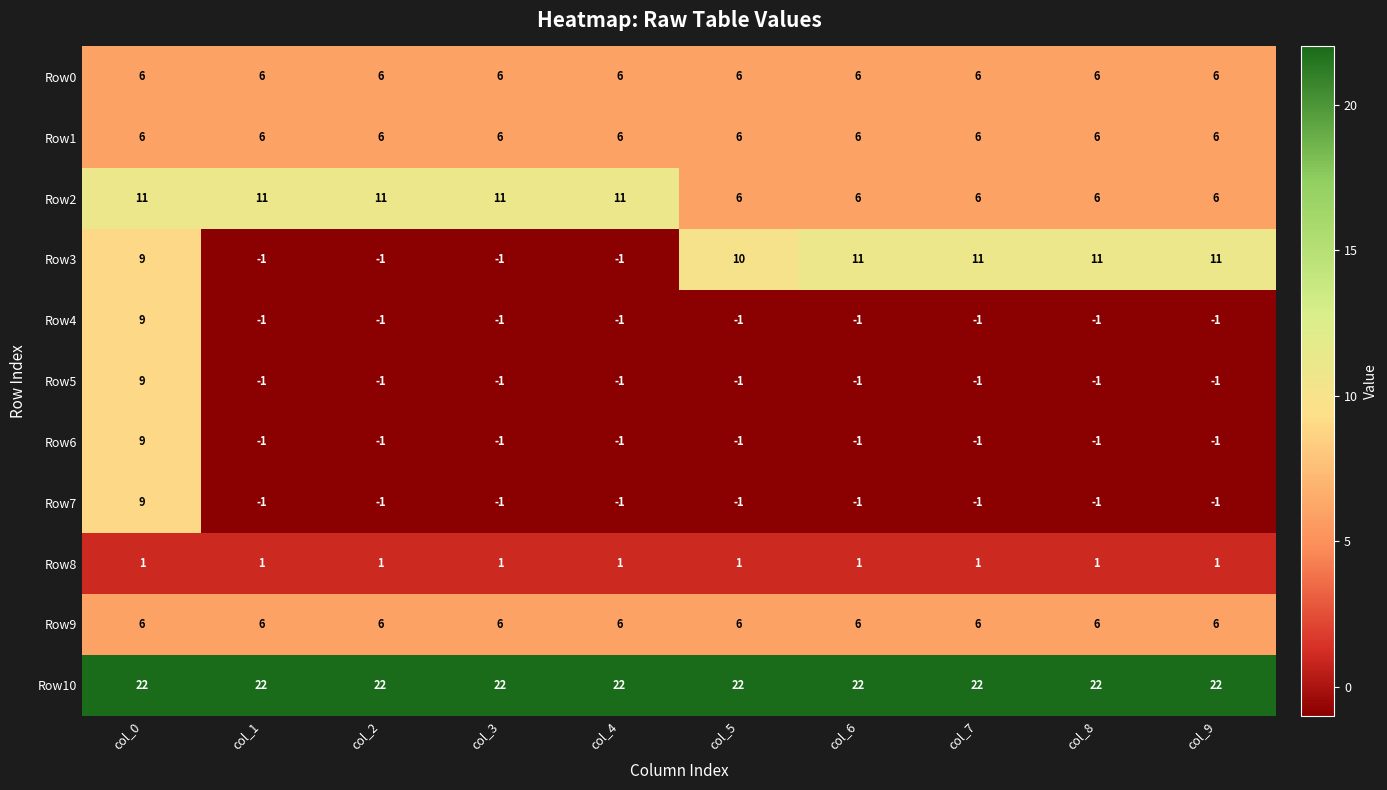

What is the difference between the maximum and minimum values in the Row2 series?

5